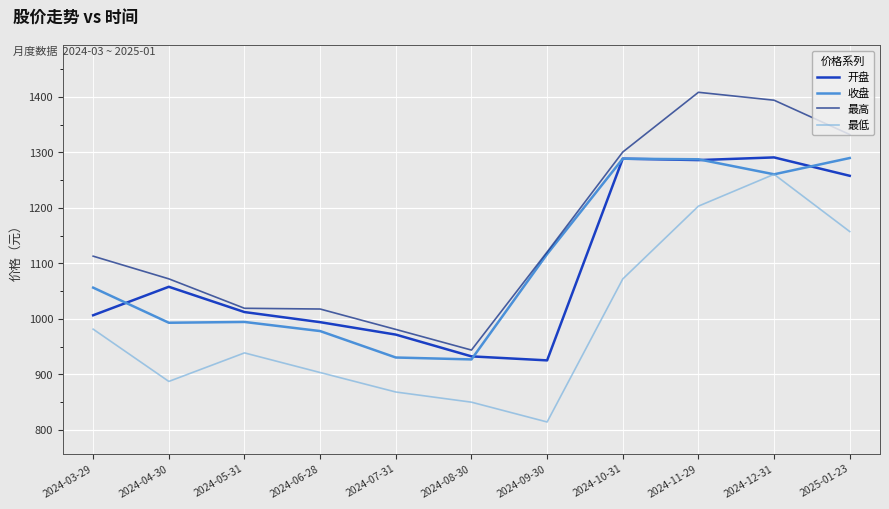

What value does the 最低 series have at 2025-01-23?

1157.2